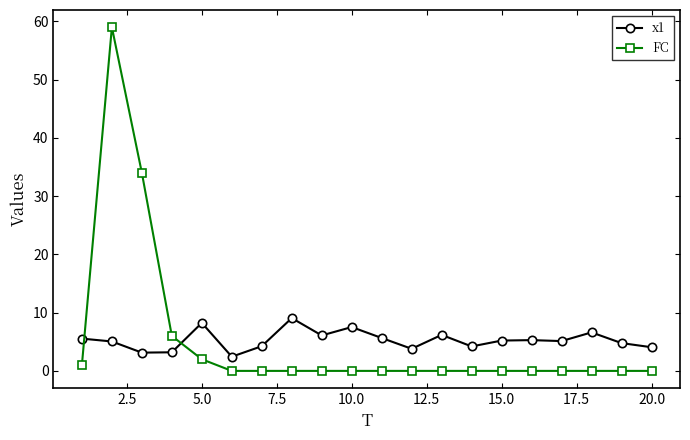

What is the value of the x1 point at the 14th from the left?

4.2